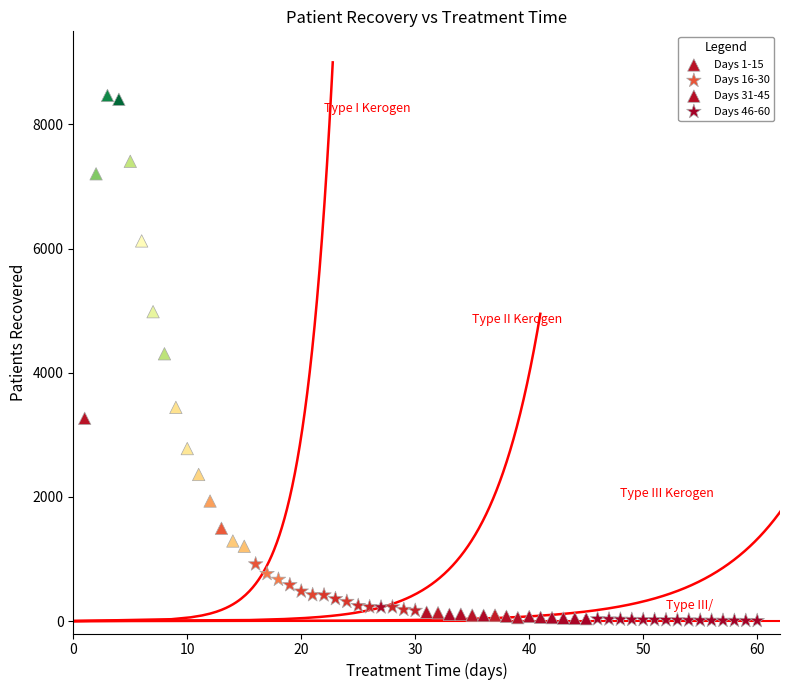

Which series contains the highest Y value?

Days 1-15